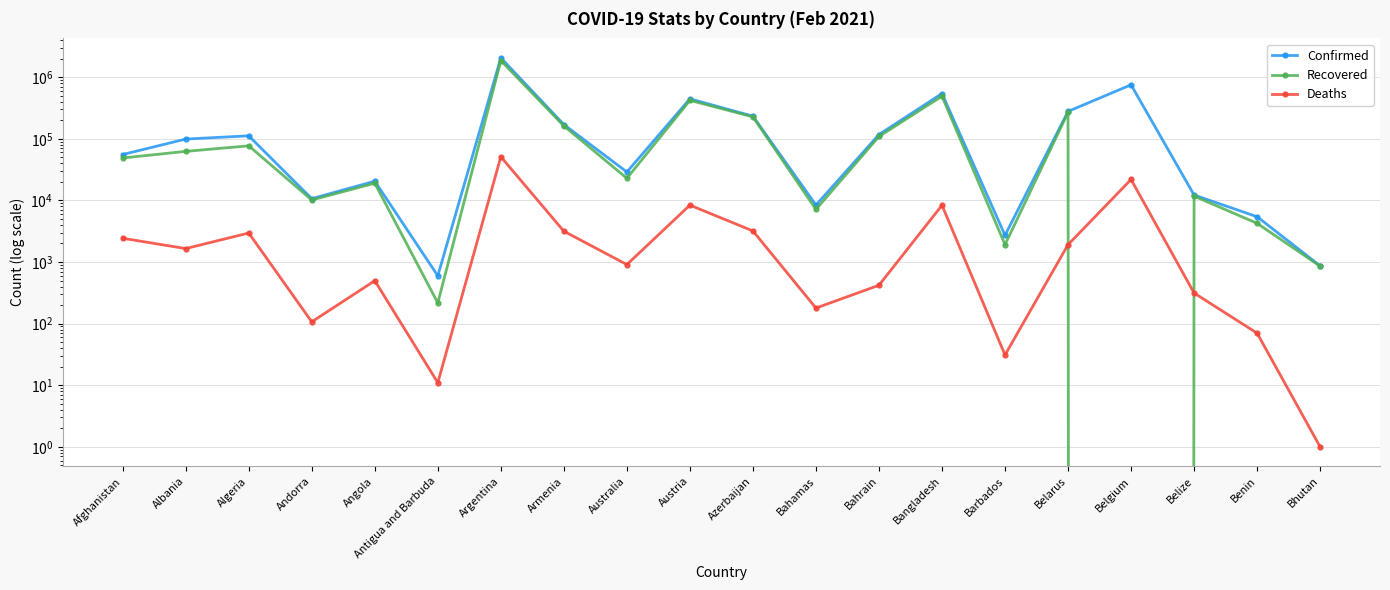

What is the average value of the Recovered series?

190352